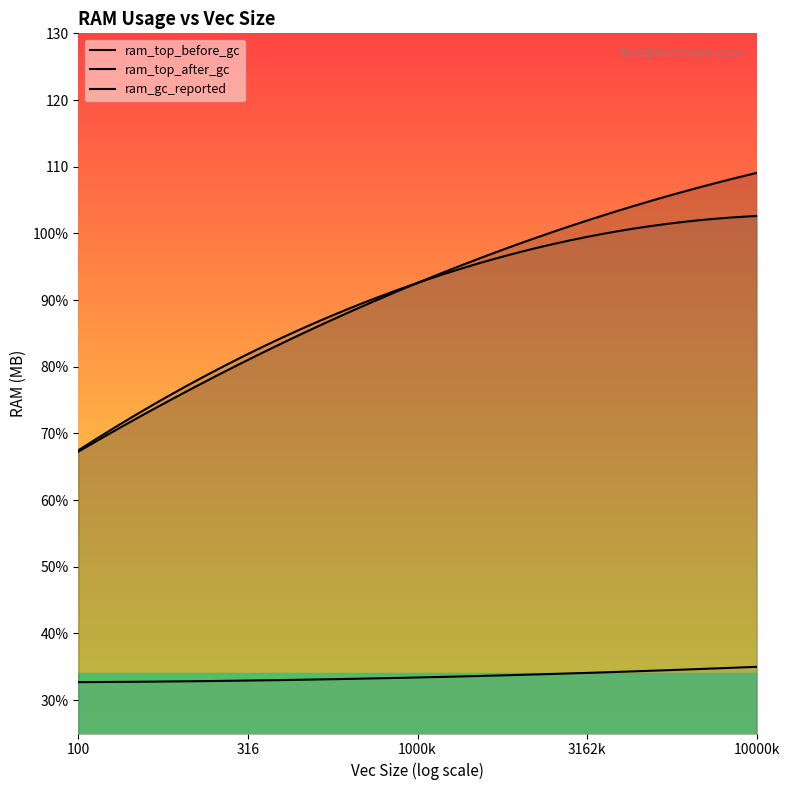

At which category does the chart reach its minimum across all series?

100